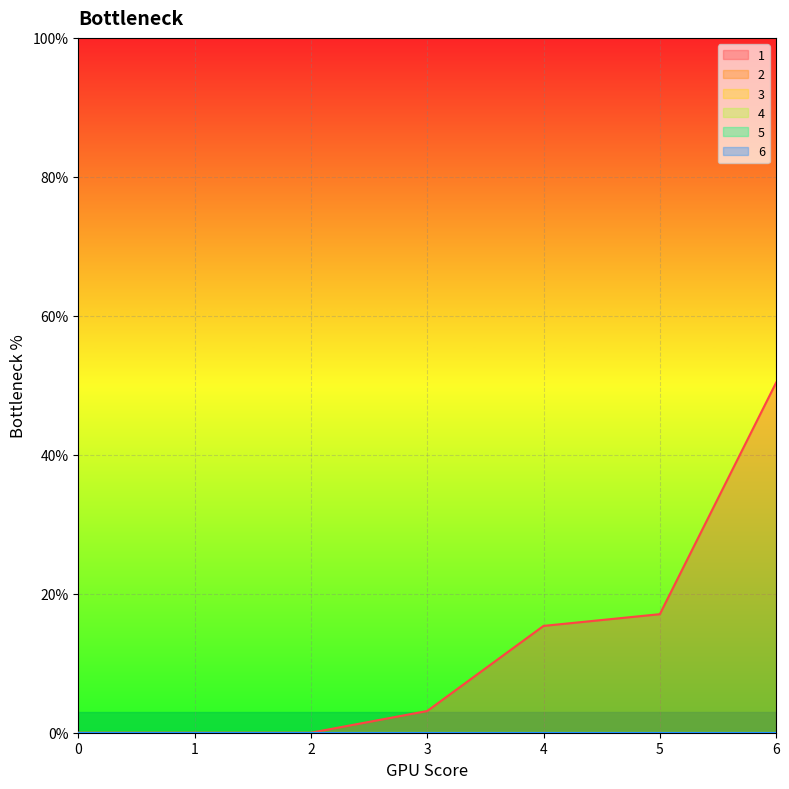

At which category is the sum across all series the highest?

6